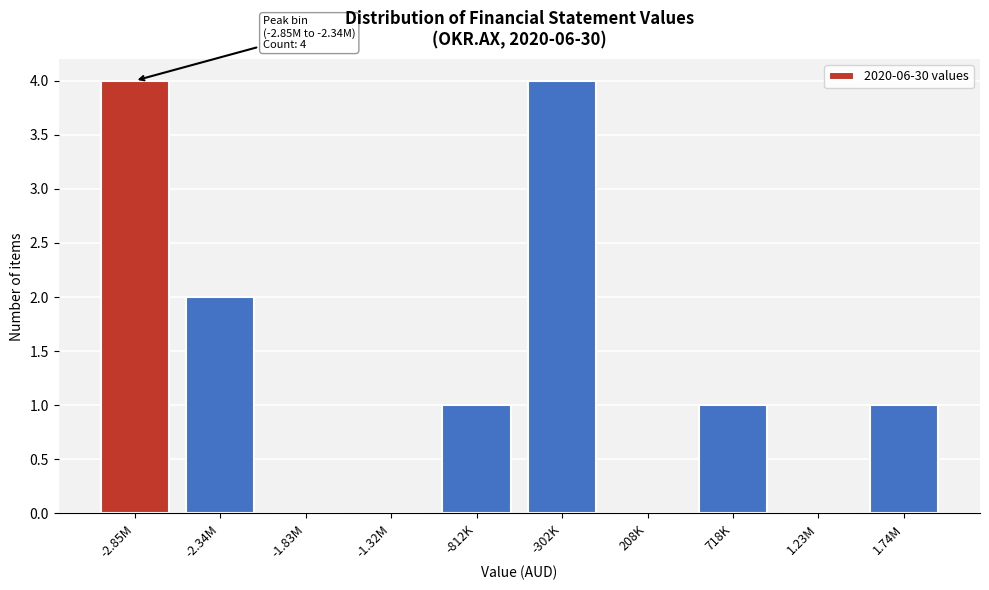

Reading right to left, list all the values displayed in this chart.

1.74M=1	1.23M=0	718K=1	208K=0	-302K=4	-812K=1	-1.32M=0	-1.83M=0	-2.34M=2	-2.85M=4